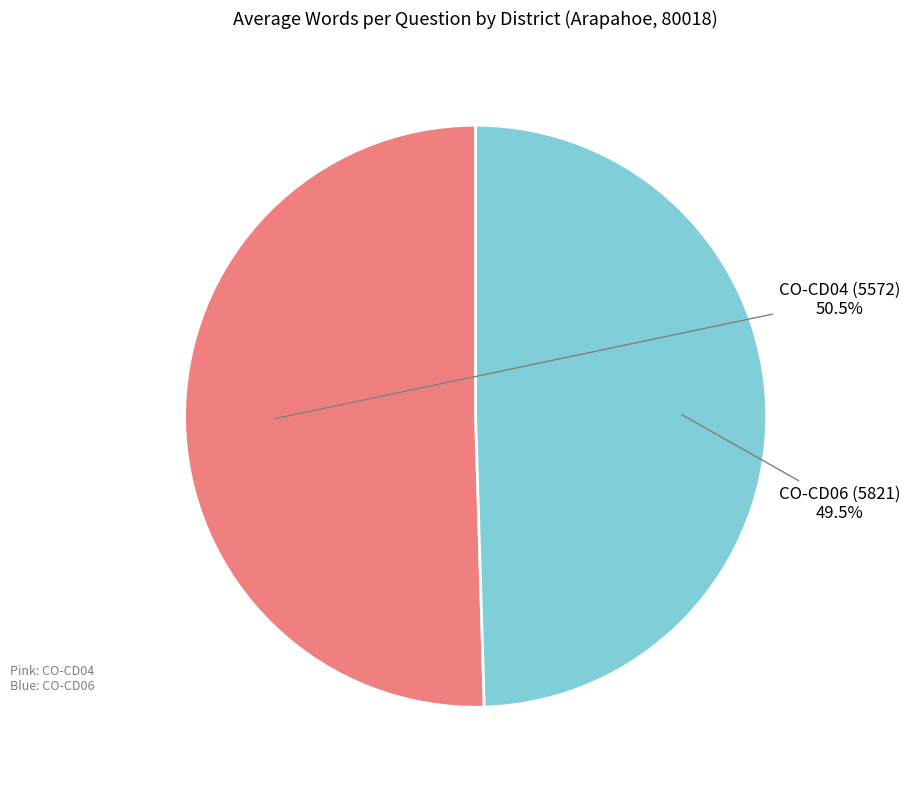

Is there any slice that represents more than half of the pie?

Yes